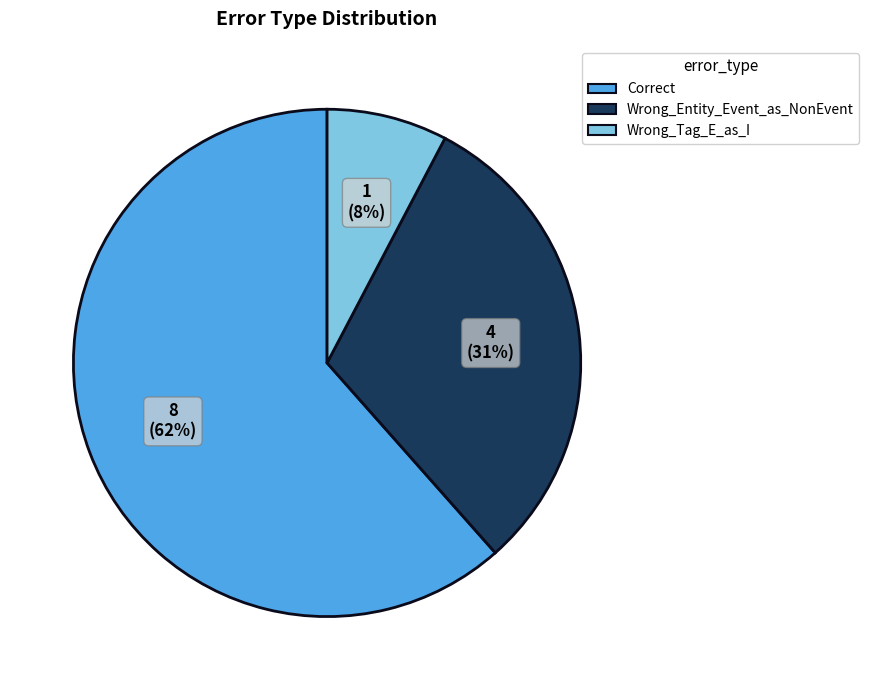

Which has a higher value, Wrong_Tag_E_as_I or Correct?

Correct